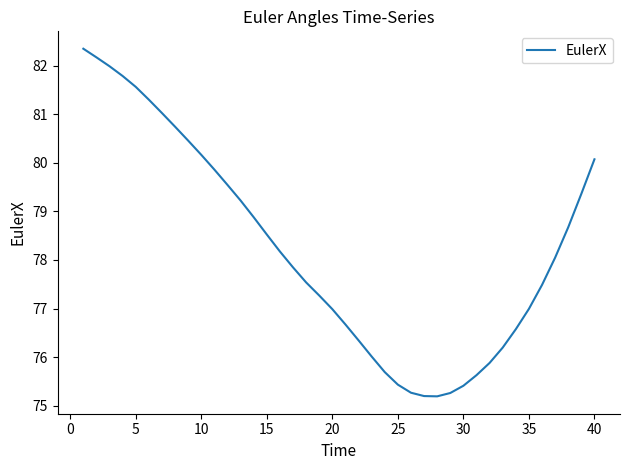

What is the greatest value displayed?

82.3